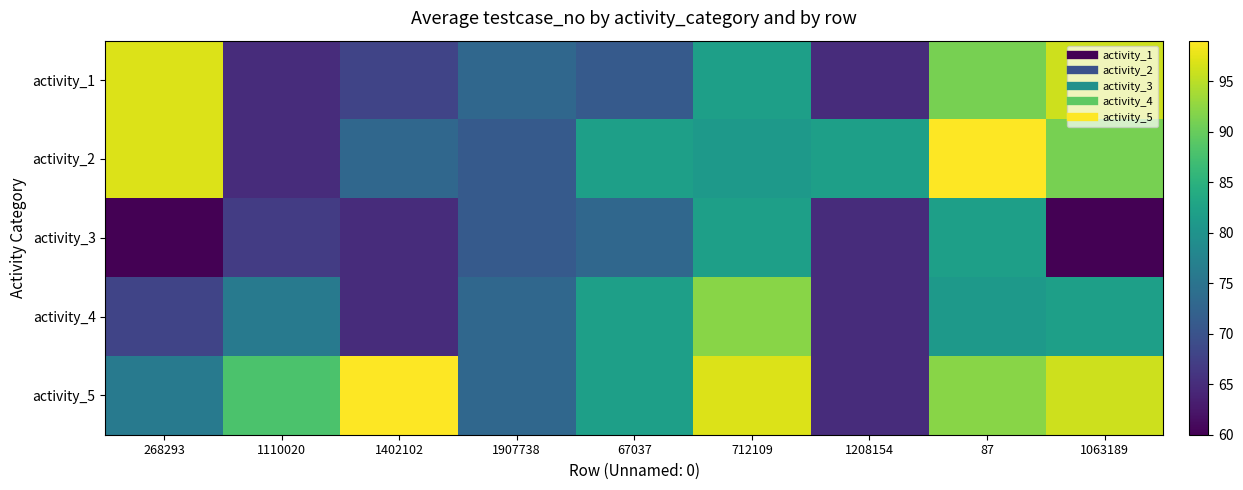

Which series has the largest total across all categories?

activity_5